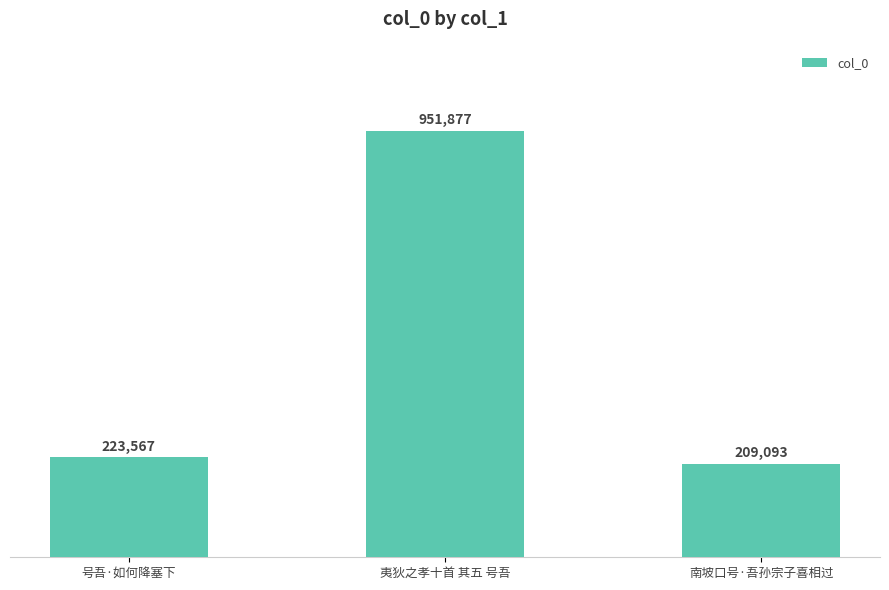

What is the value of the 3rd bar from the left?

209093